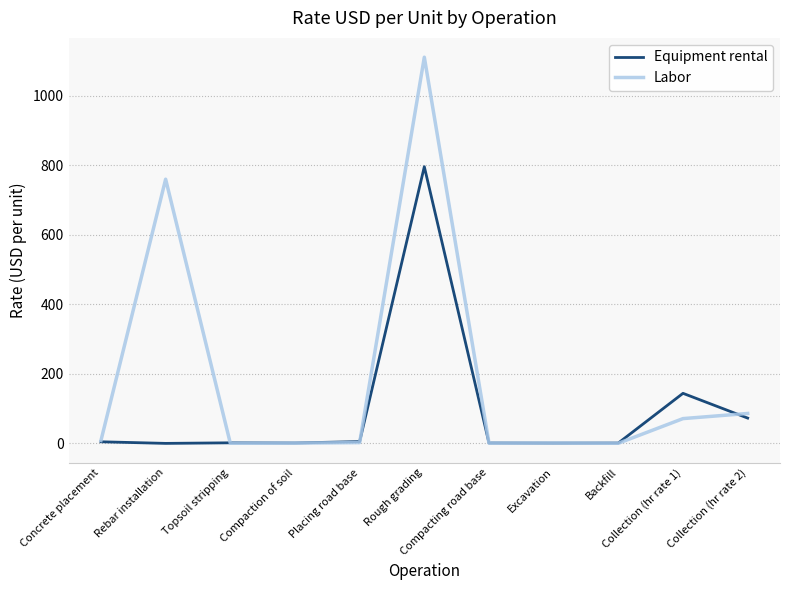

The value of Equipment rental at Collection (hr rate 2) is 125.2. True or false?

False